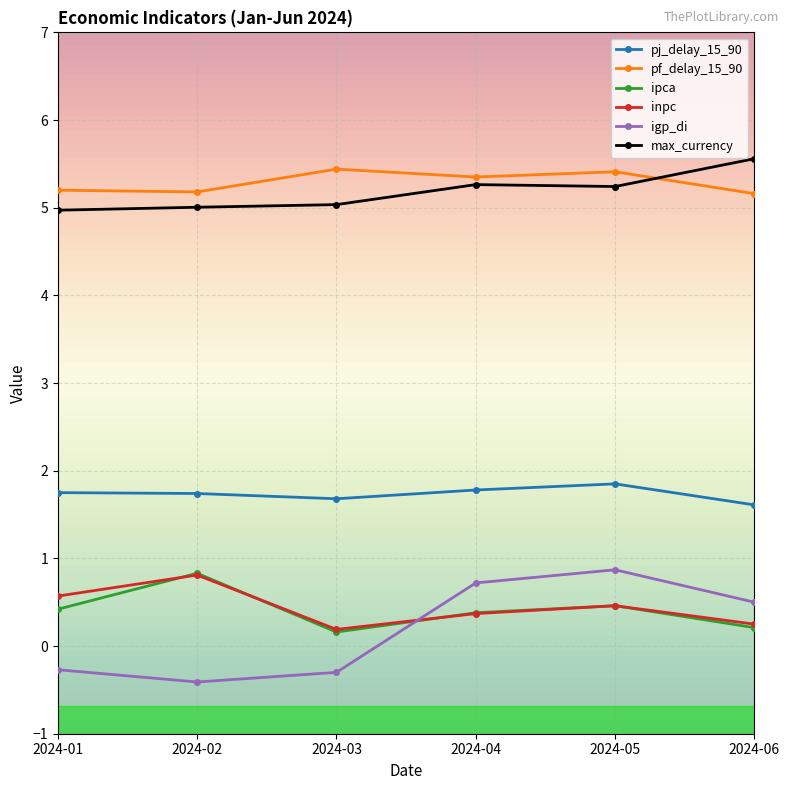

How many interior local peaks does the ipca series have?

2